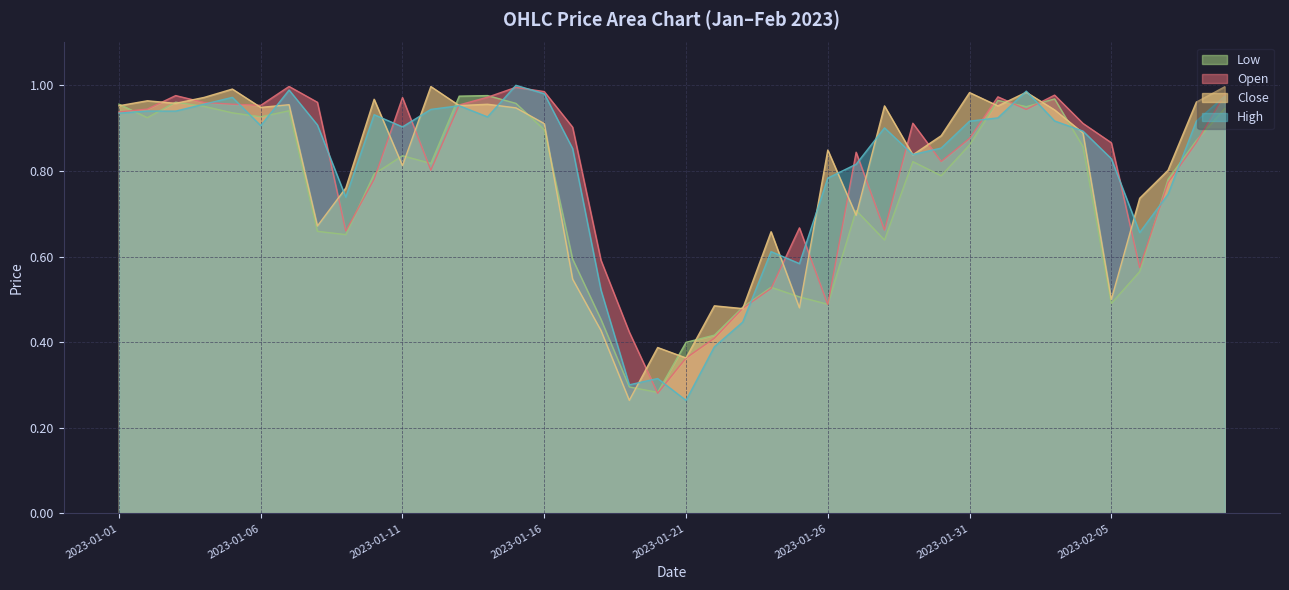

Which series changed the most between 2023-02-07 and 2023-02-08?

High